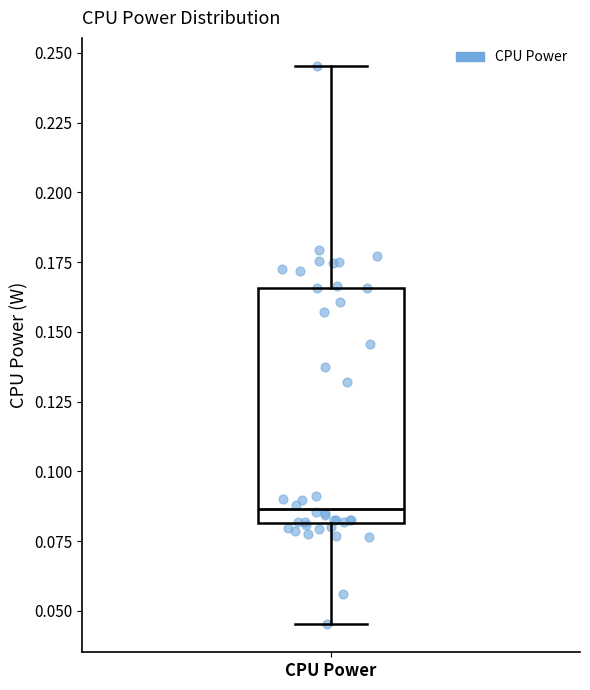

Read this box plot against the y-axis: the position of the median line, the range covered by the box, and the ends of both whiskers. The values are not printed on the chart, so give them approximately, as read against the axis.

median 0.085, box 0.080 to 0.165, whiskers 0.045 to 0.245